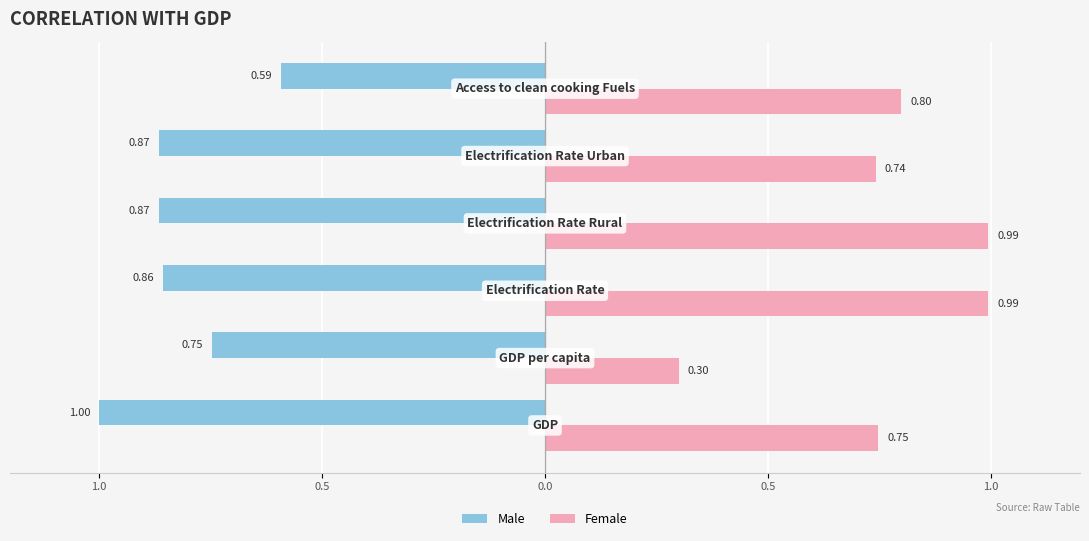

What are all the series names shown in the legend?

Male, Female